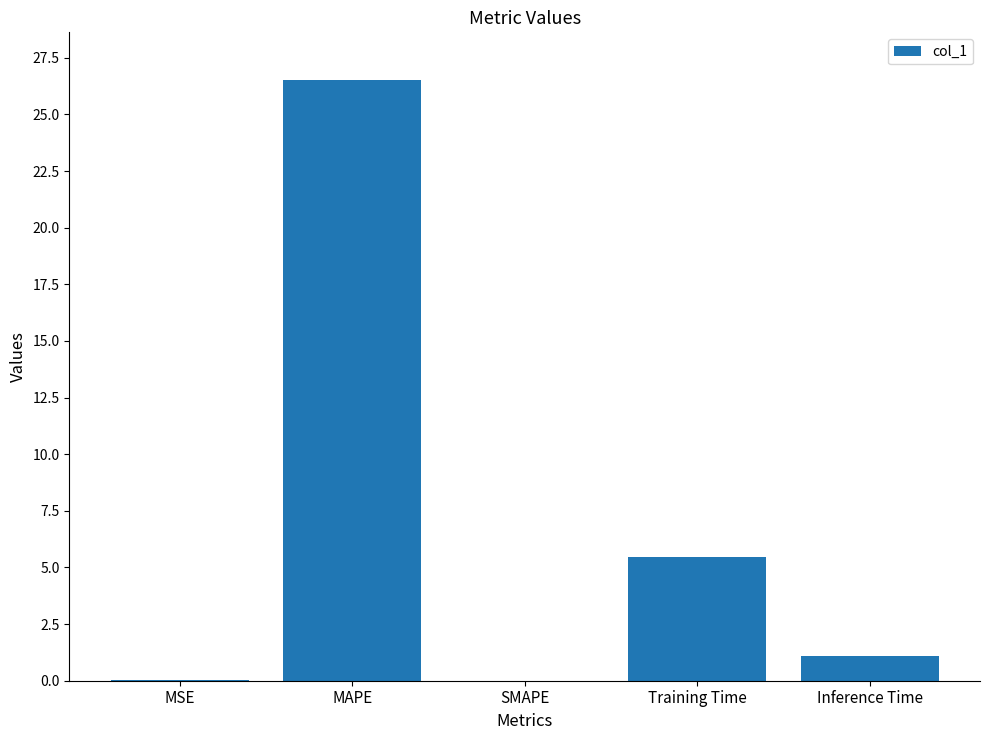

Which label corresponds to the largest value in the chart?

MAPE